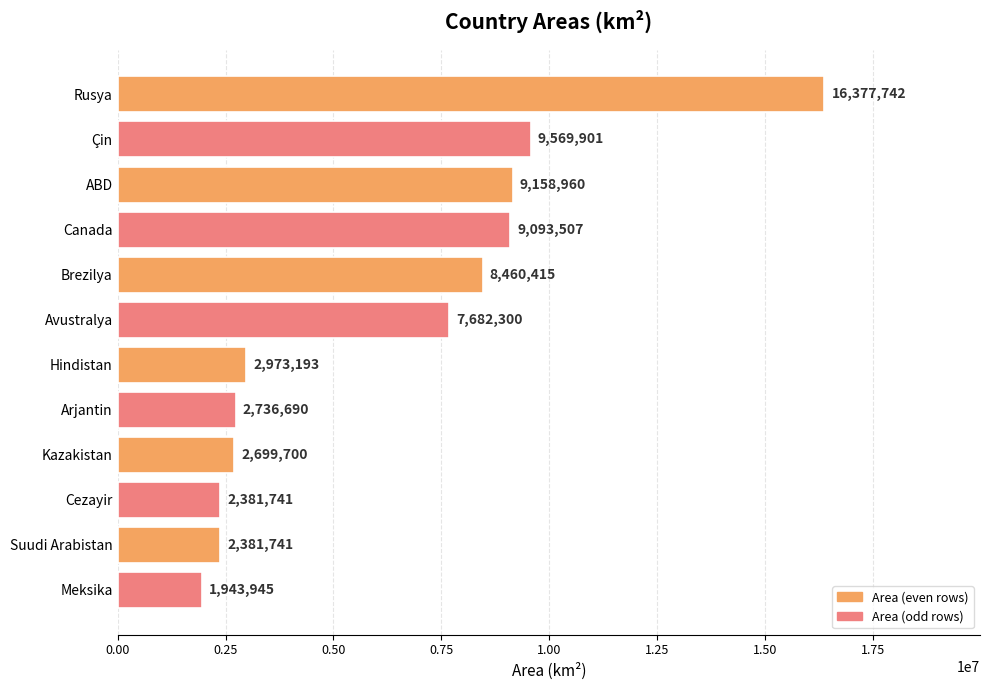

What is the value of the 11th bar from the top?

2381741